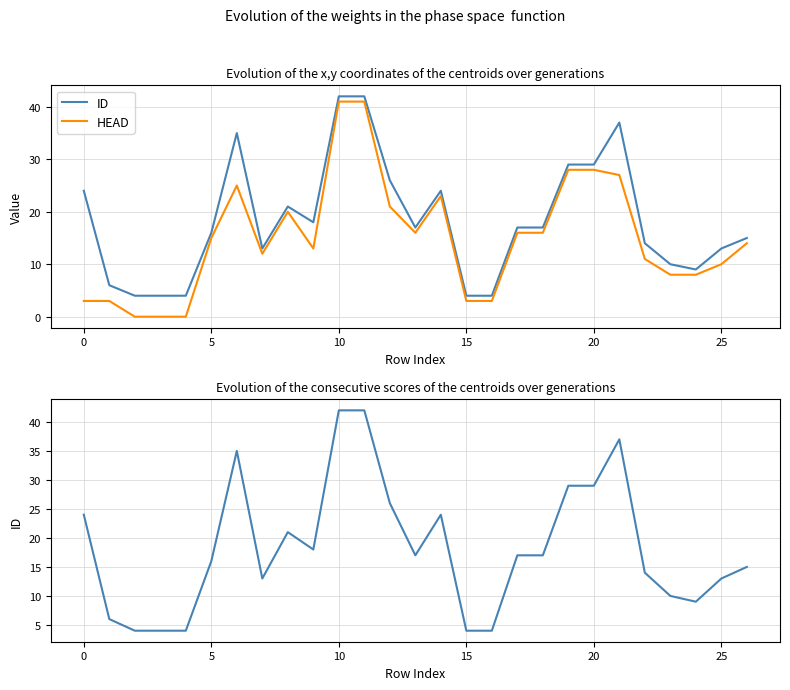

What is the sum of all HEAD values?

405